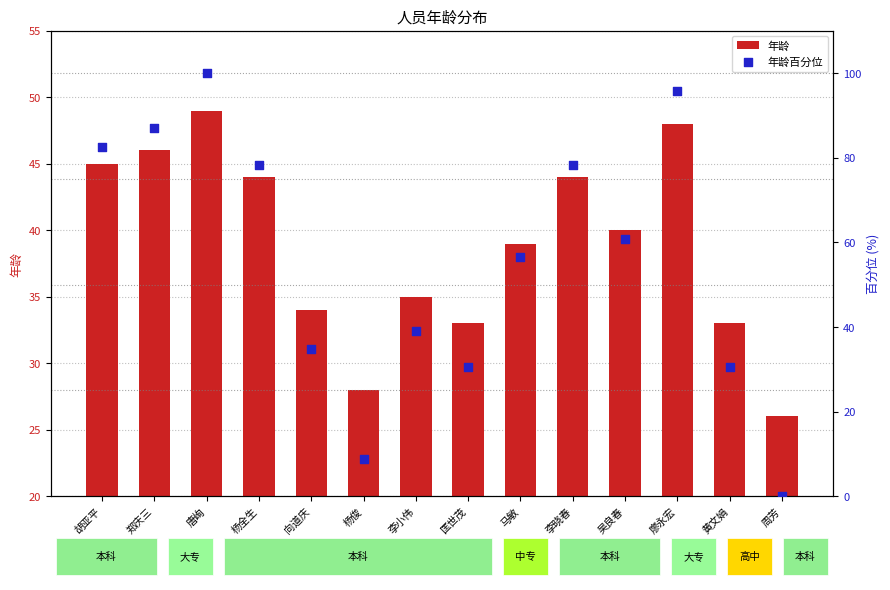

Which series has the largest total across all categories?

年龄百分位